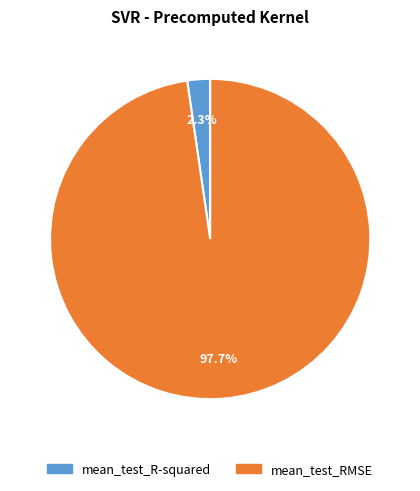

To the nearest percent, what portion does mean_test_R-squared represent?

2%